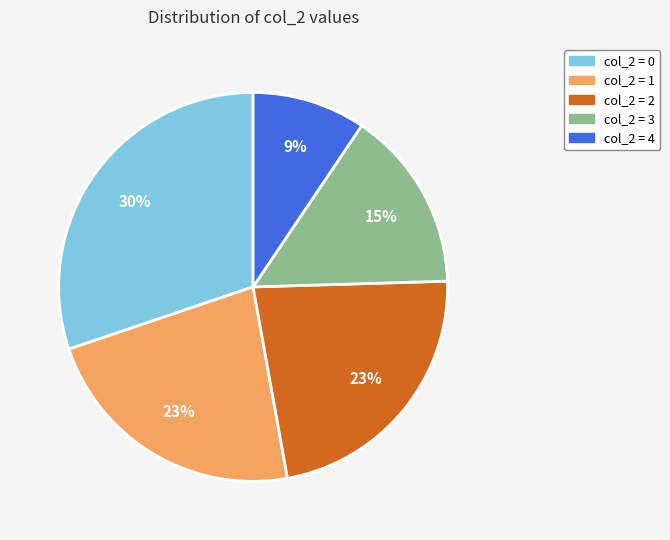

Do col_2 = 4 and col_2 = 1 together represent more than half of the pie?

No